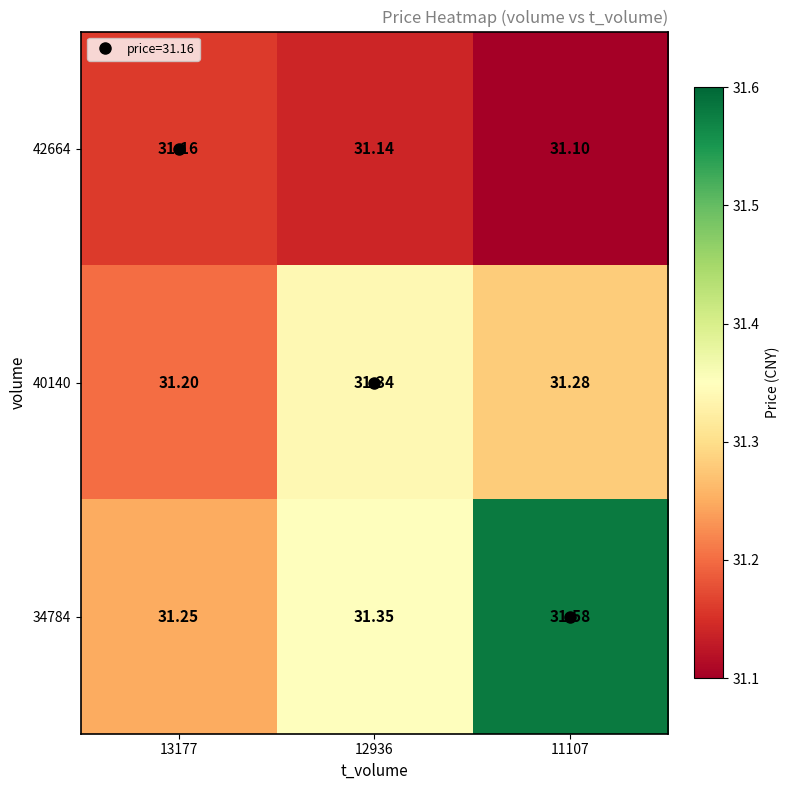

How many series are shown in this chart?

3